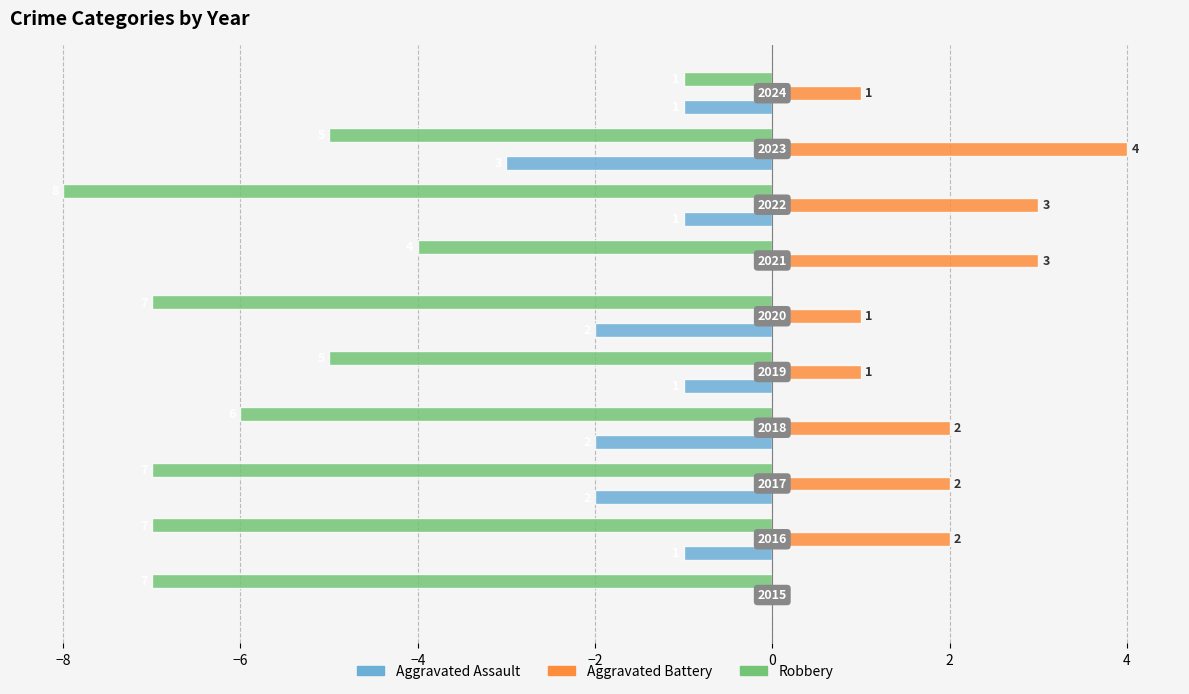

What is the greatest value displayed?

4